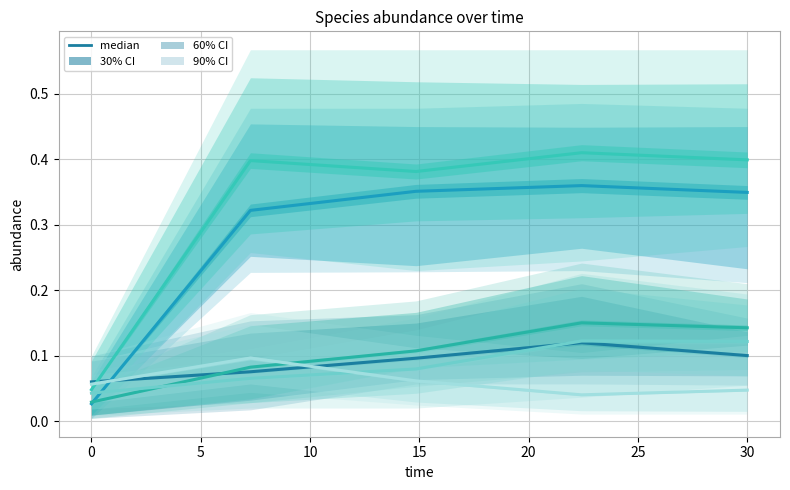

How many interior local peaks does the species_8 series have?

1